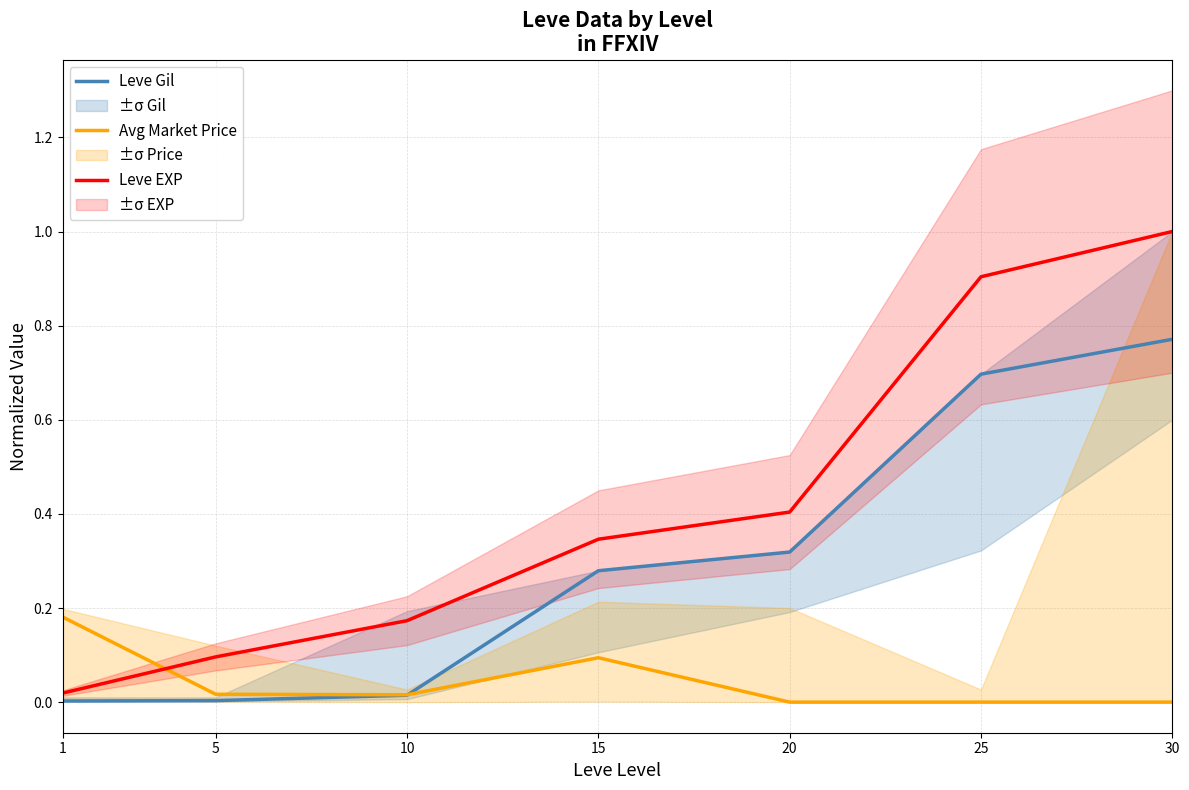

List the series in order of their overall mean, highest first.

Leve EXP, Leve Gil, Avg Market Price